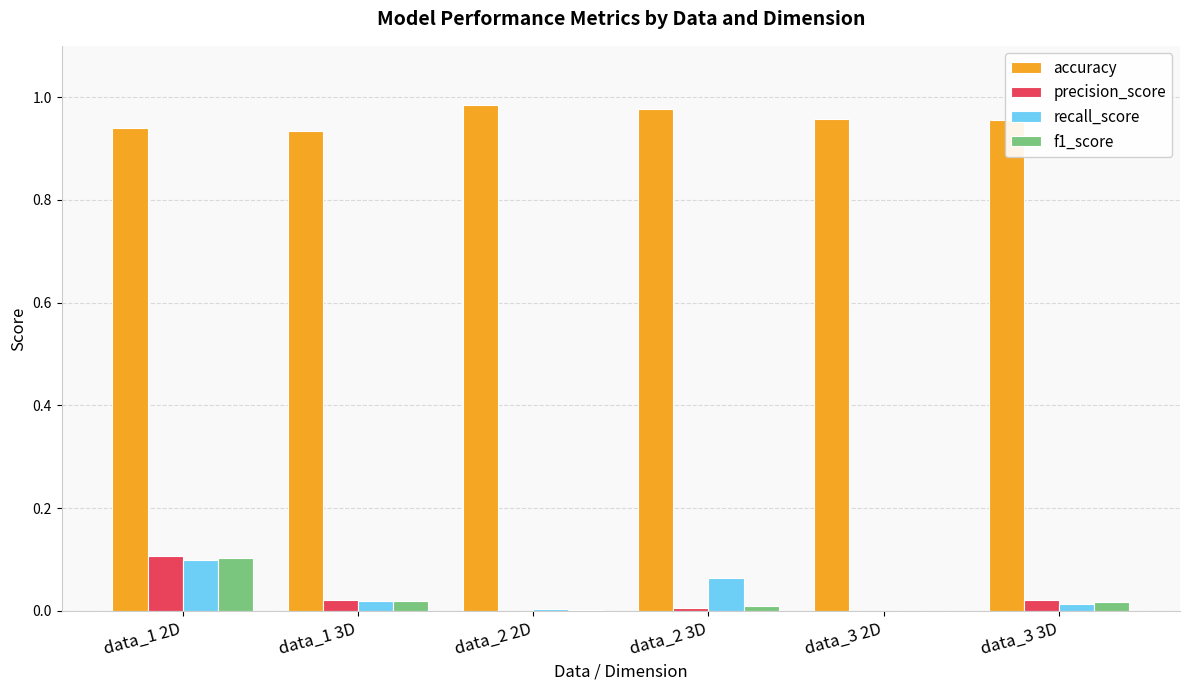

Is it true that recall_score equals 0.0 at data_1 3D?

True